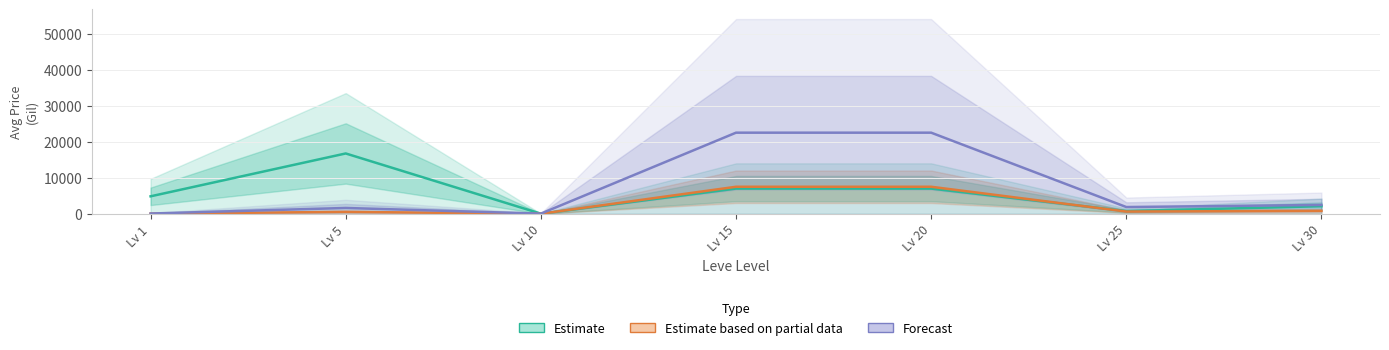

List the labels in order of Estimate value, largest first.

Lv 5, Lv 15, Lv 20, Lv 1, Lv 30, Lv 25, Lv 10